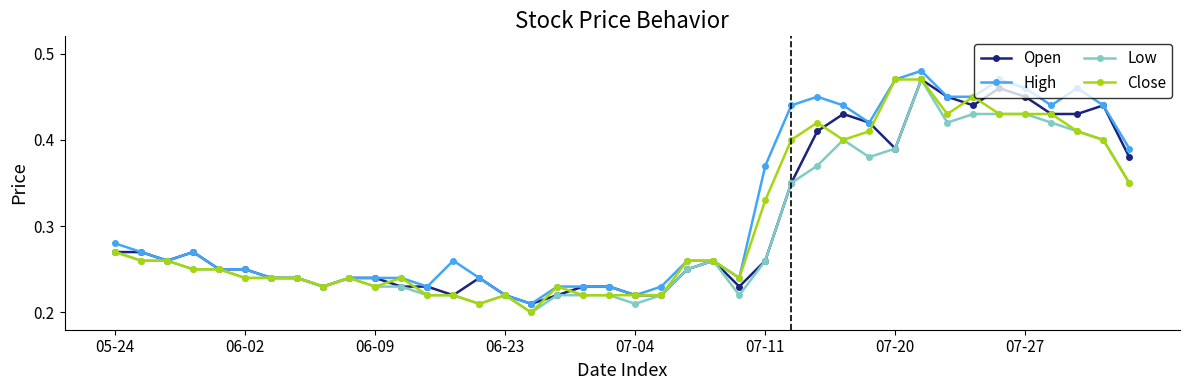

Count the Low values in the range 0 to 1.

40